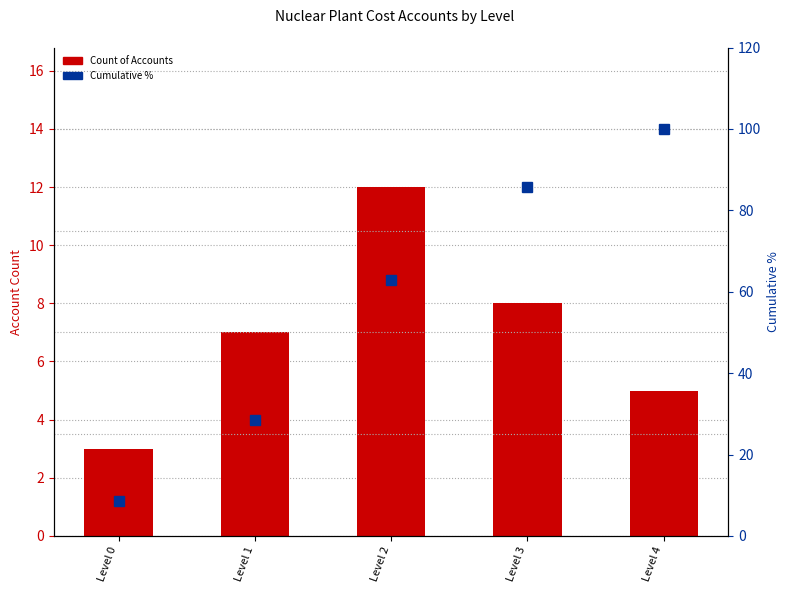

What are all the series names shown in the legend?

Count of Accounts, Cumulative %